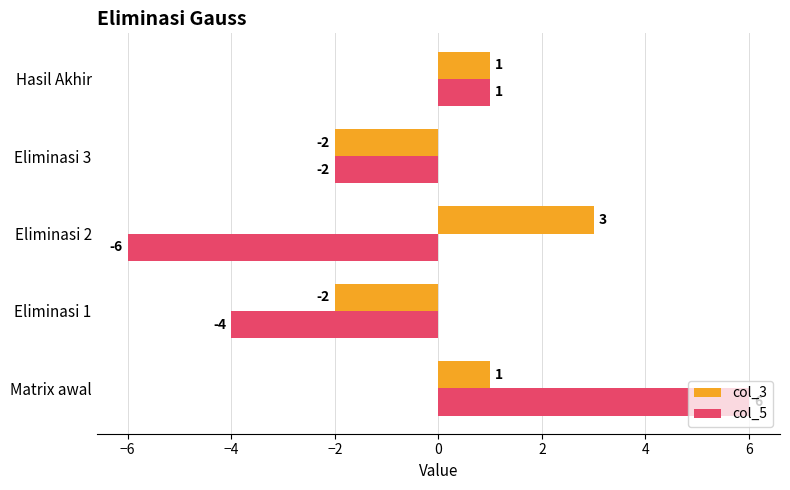

The col_3 series shows -2 at Eliminasi 1. True or false?

True